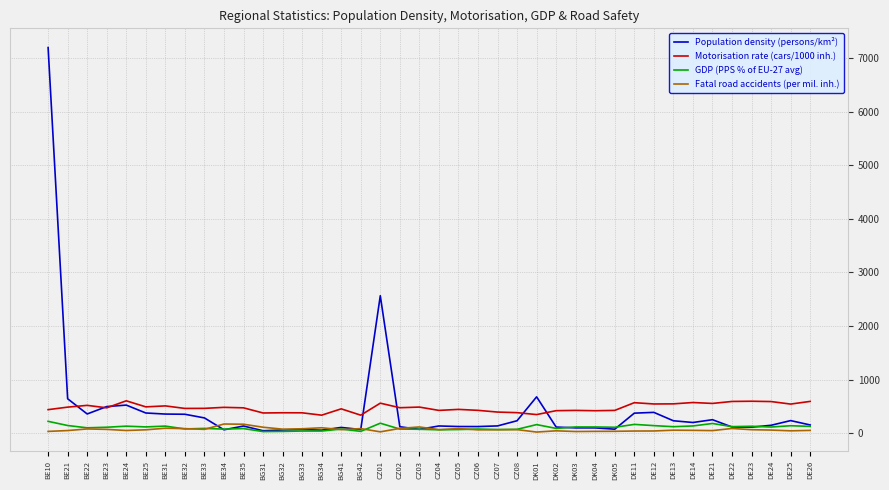

What is the difference between the maximum and minimum values in the GDP (PPS % of EU-27 avg) series?

191.0